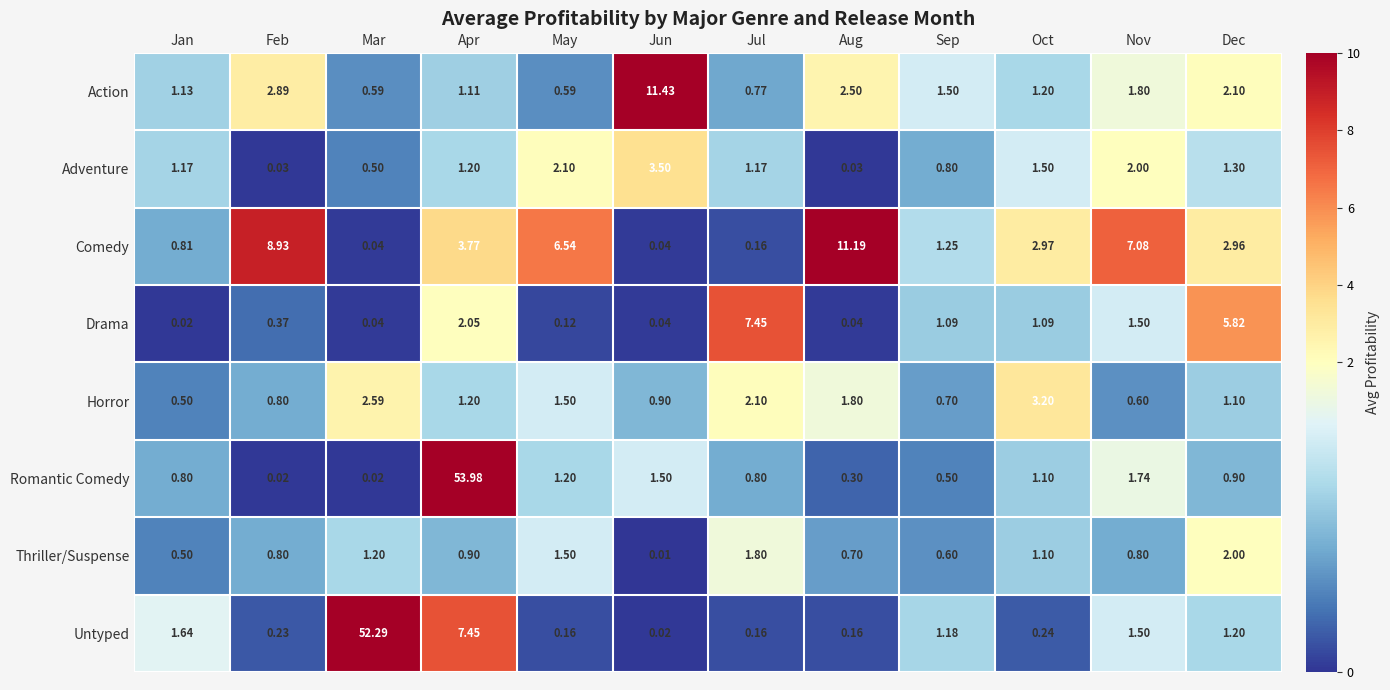

What is the spread (max minus min) of values at Dec?

4.9